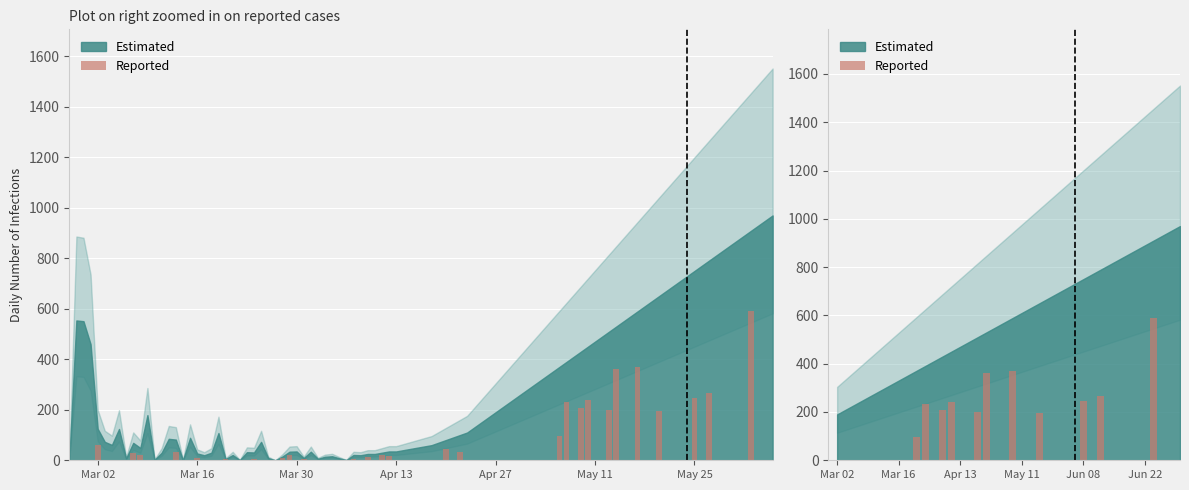

True or false: the data shows 0.0 at May 11.

True